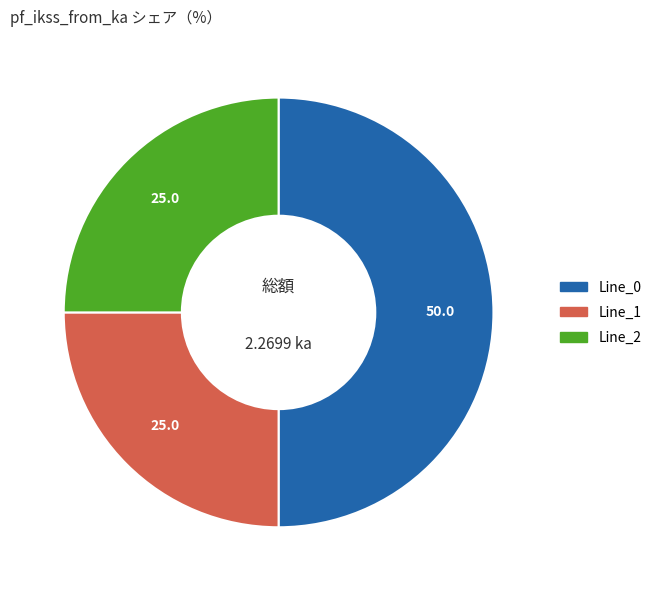

How many segments does this pie chart have?

3